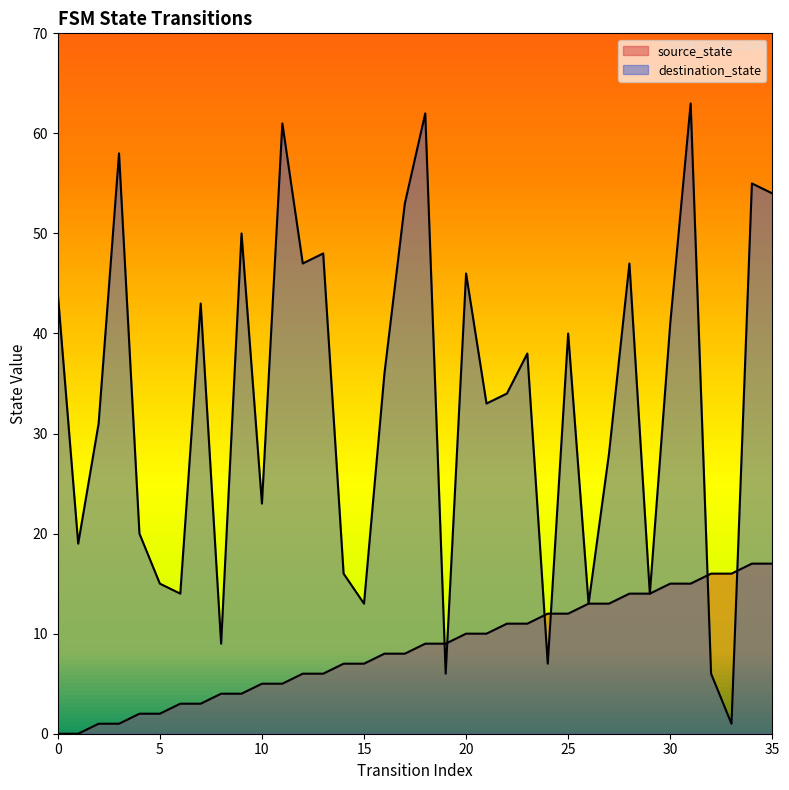

Where is source_state nearest to the value 8?

16